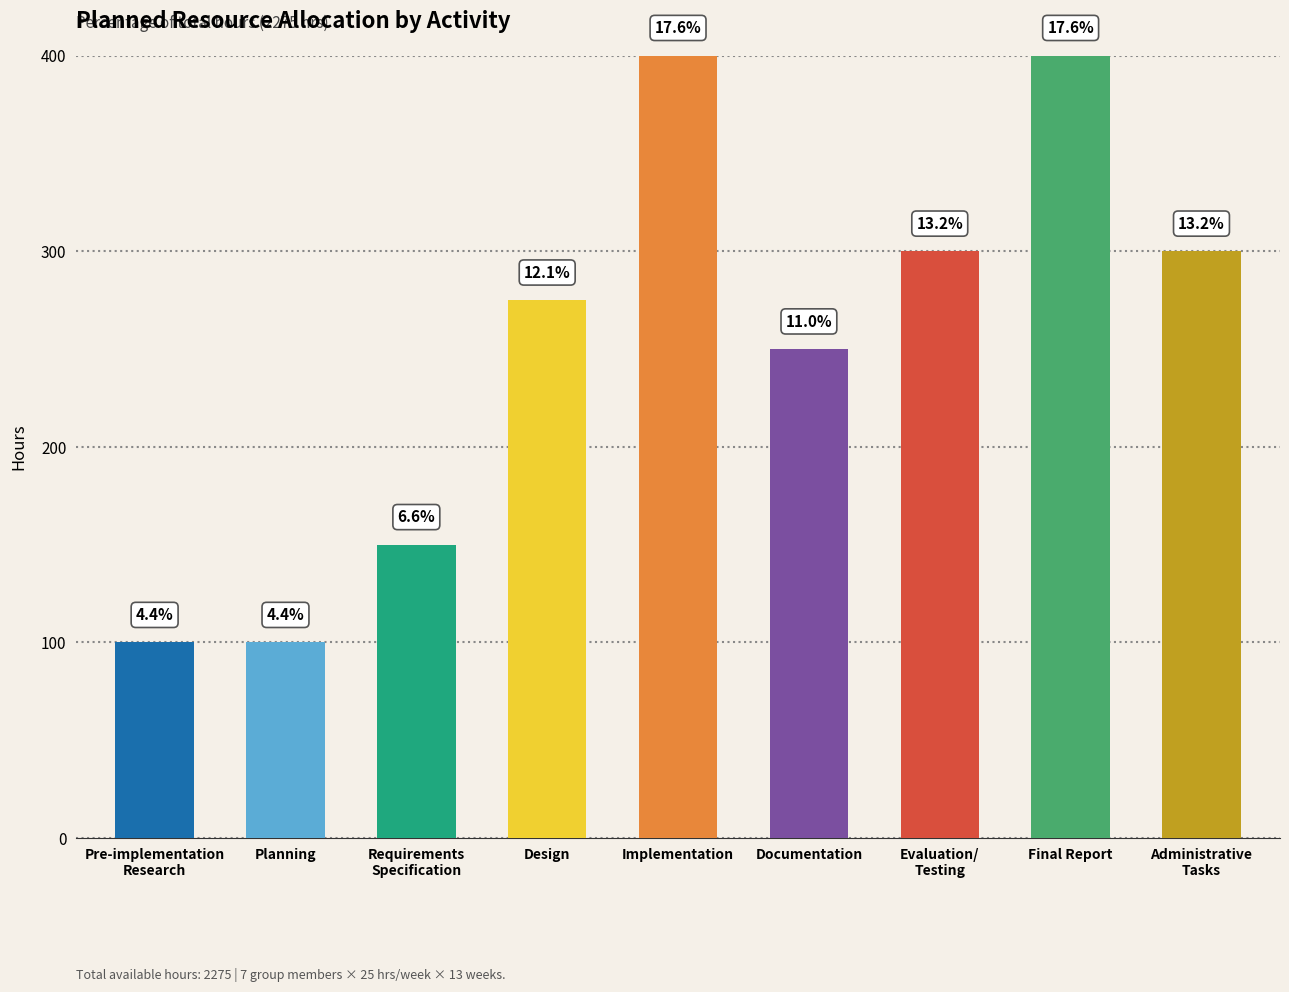

What is the smallest value displayed?

100